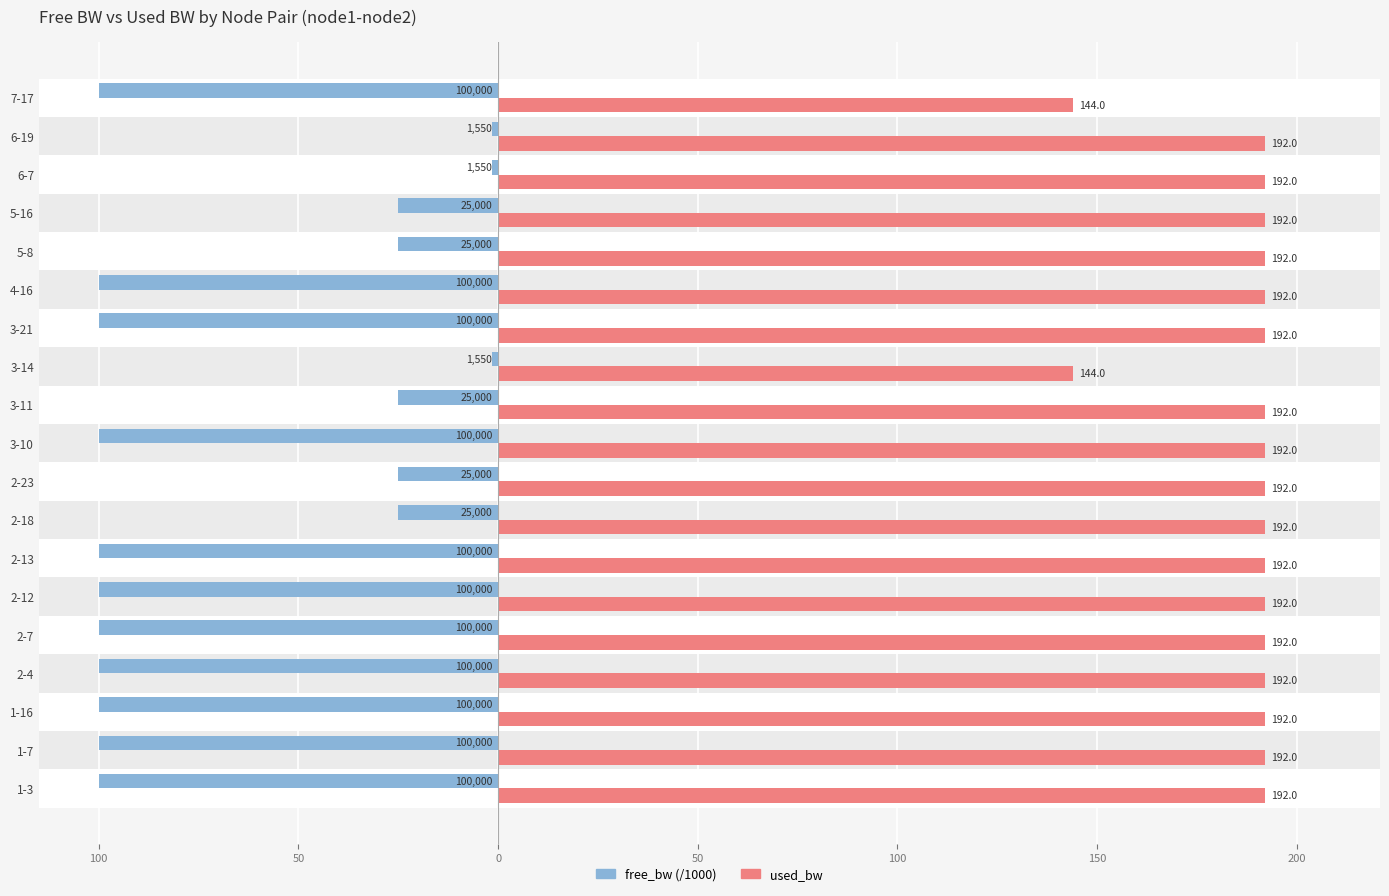

What are all the series names shown in the legend?

free_bw (/1000), used_bw